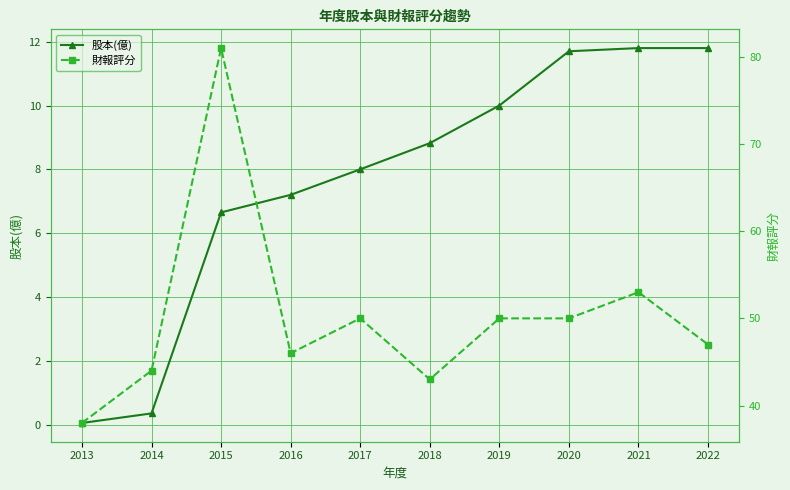

True or false: 股本(億) and 財報評分 intersect in this chart.

False